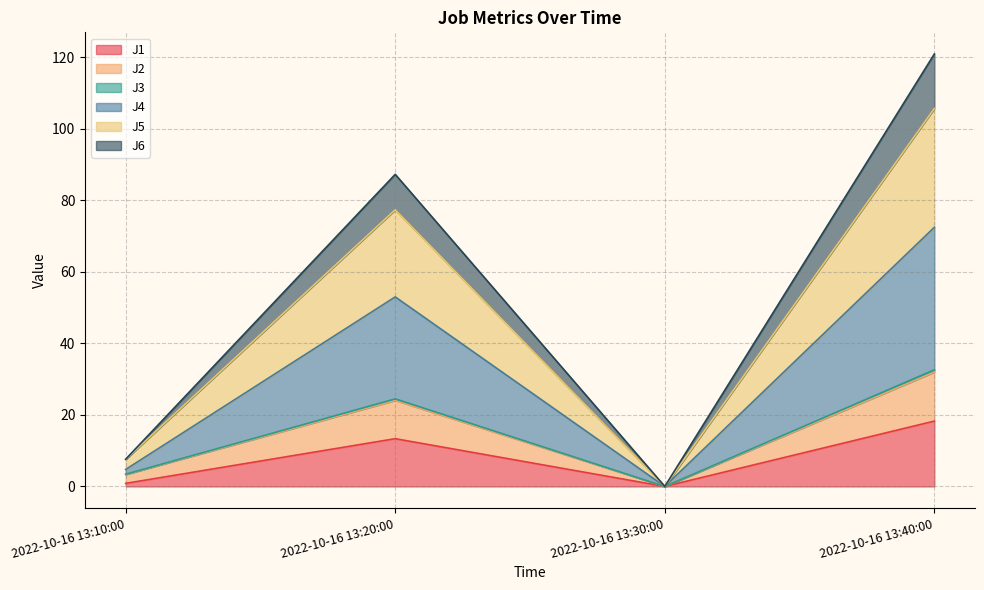

The value of J6 at 2022-10-16 13:20:00 is 7.3. True or false?

False